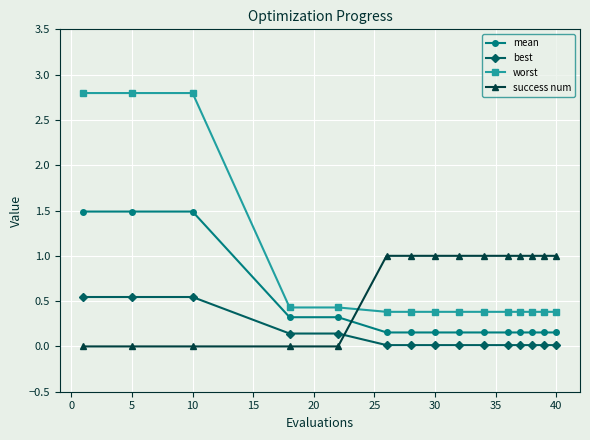

Does the chart have visible grid lines?

Yes